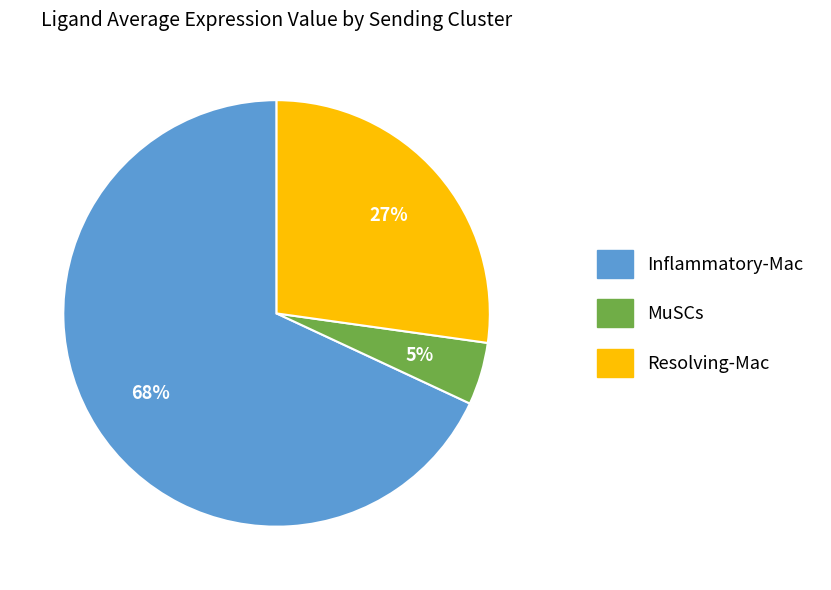

What percentage is the Resolving-Mac slice, to the nearest percent?

27%